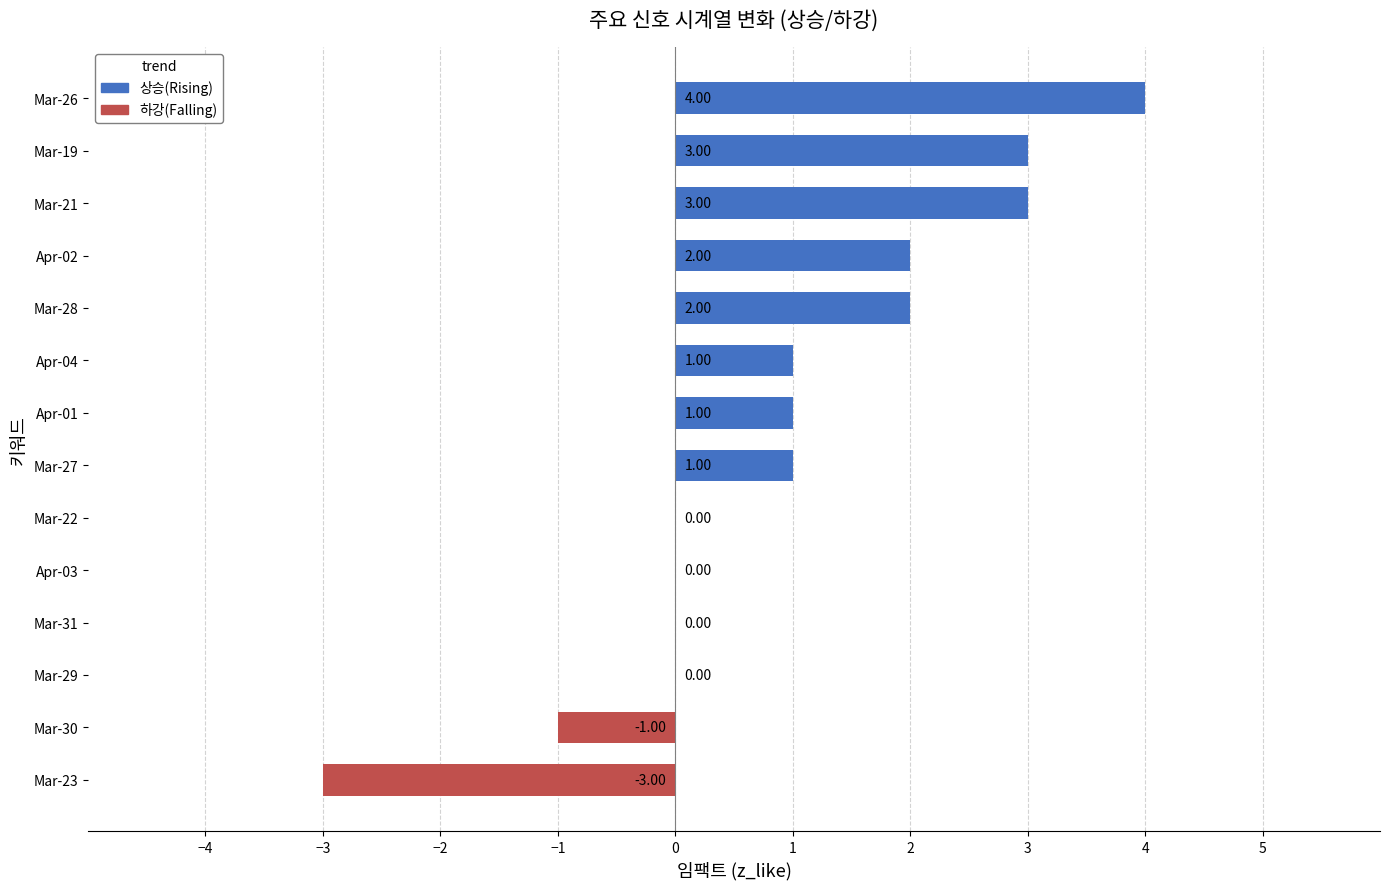

Does the chart contain any negative values?

Yes